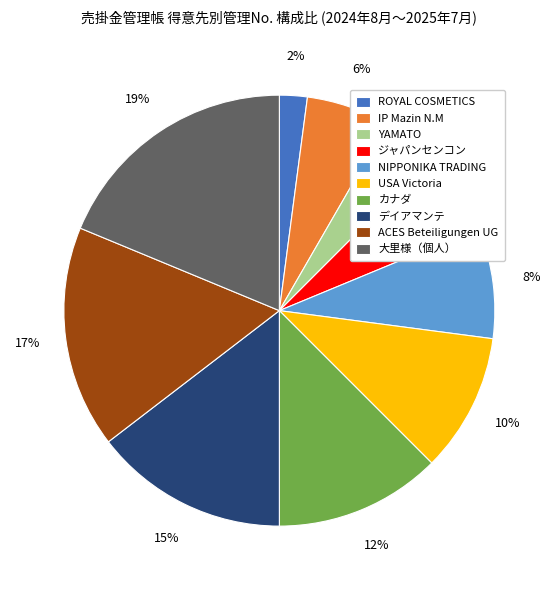

To the nearest percent, what is the combined percentage of デイアマンテ and ROYAL COSMETICS?

17%